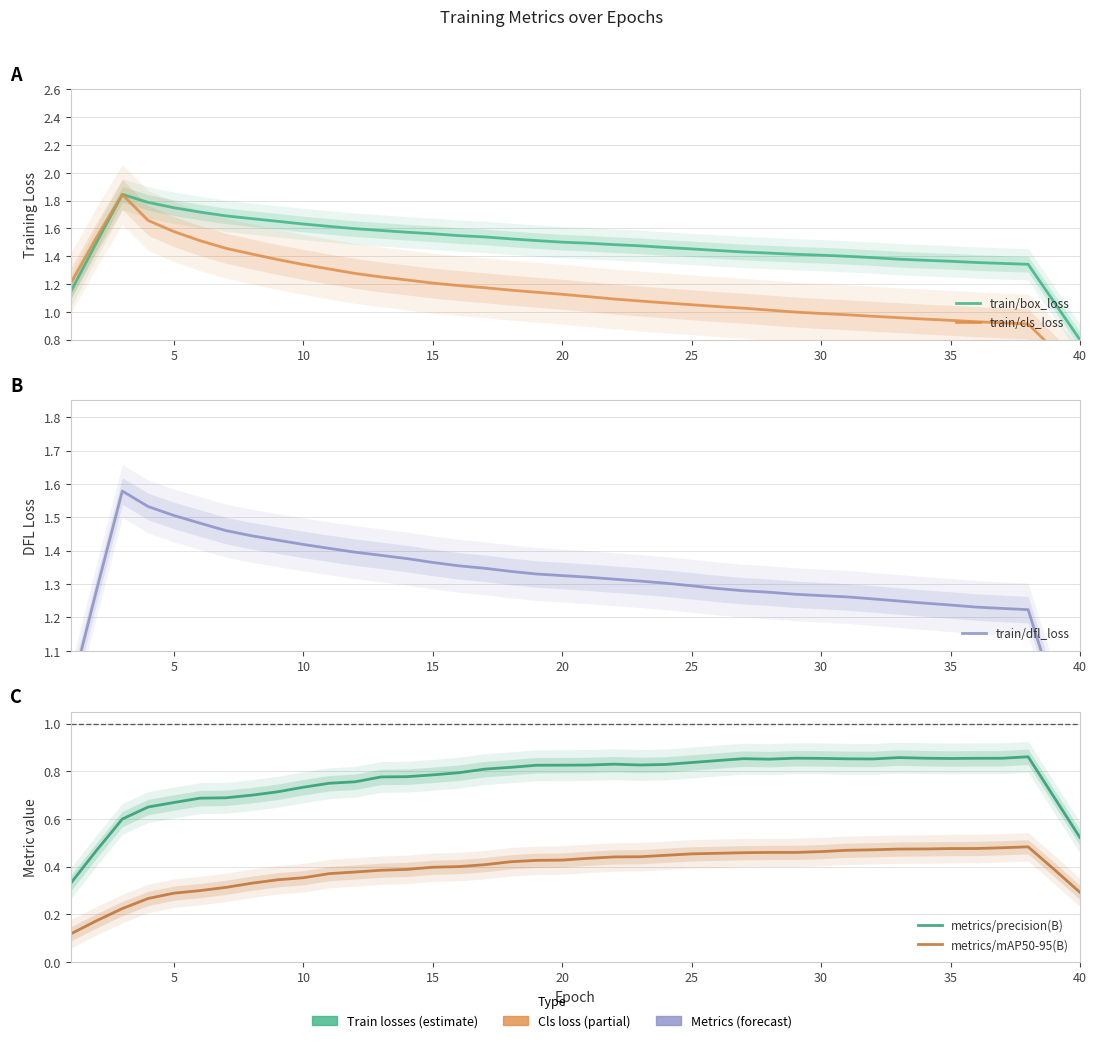

Which series has the largest total across all categories?

train/box_loss